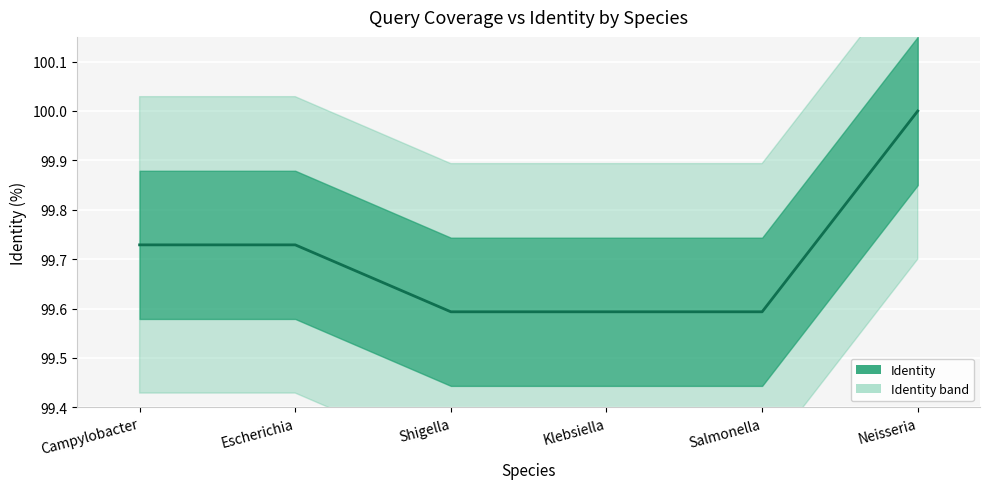

Reading left to right, extract all data points from this chart.

99.7	99.7	99.6	99.6	99.6	100.0